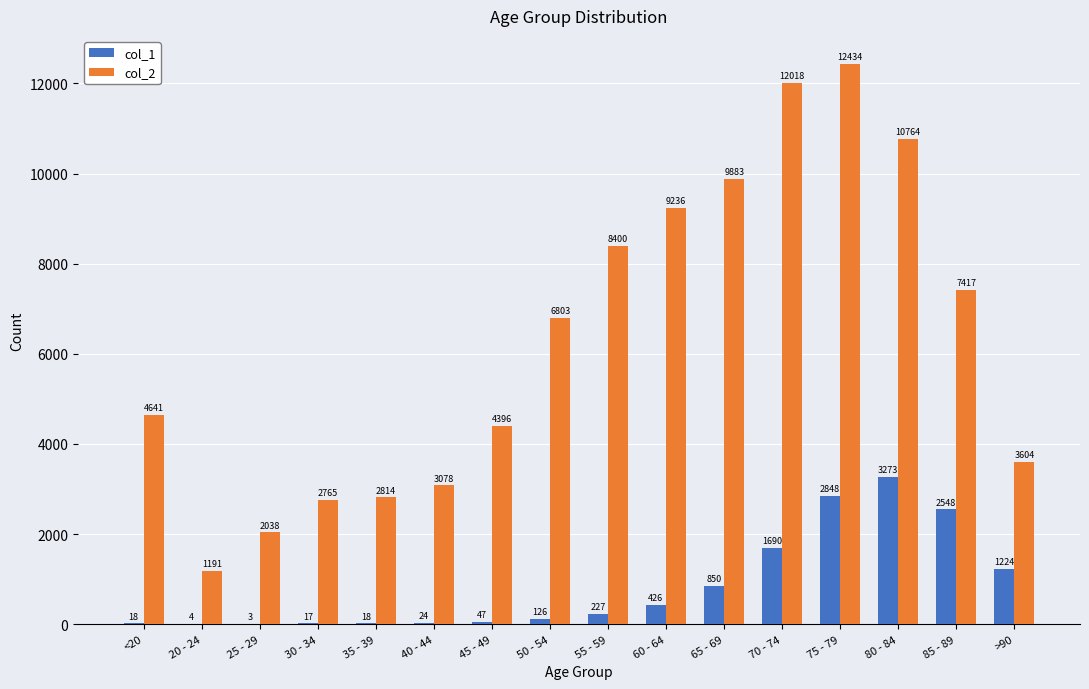

Reading left to right, transcribe all the data shown in this chart.

col_1: <20=18	20 - 24=4	25 - 29=3	30 - 34=17	35 - 39=18	40 - 44=24	45 - 49=47	50 - 54=126	55 - 59=227	60 - 64=426	65 - 69=850	70 - 74=1690	75 - 79=2848	80 - 84=3273	85 - 89=2548	>90=1224
col_2: <20=4641	20 - 24=1191	25 - 29=2038	30 - 34=2765	35 - 39=2814	40 - 44=3078	45 - 49=4396	50 - 54=6803	55 - 59=8400	60 - 64=9236	65 - 69=9883	70 - 74=12018	75 - 79=12434	80 - 84=10764	85 - 89=7417	>90=3604